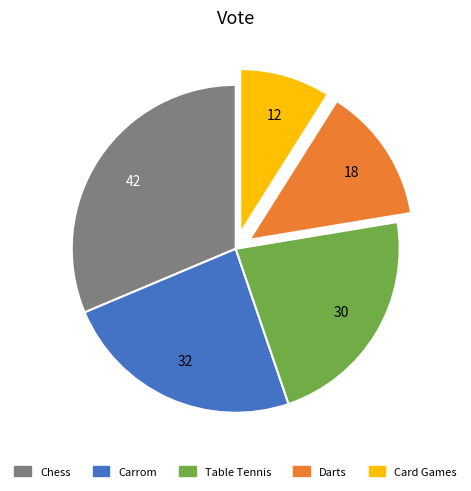

Which category has the biggest portion of the pie?

Chess